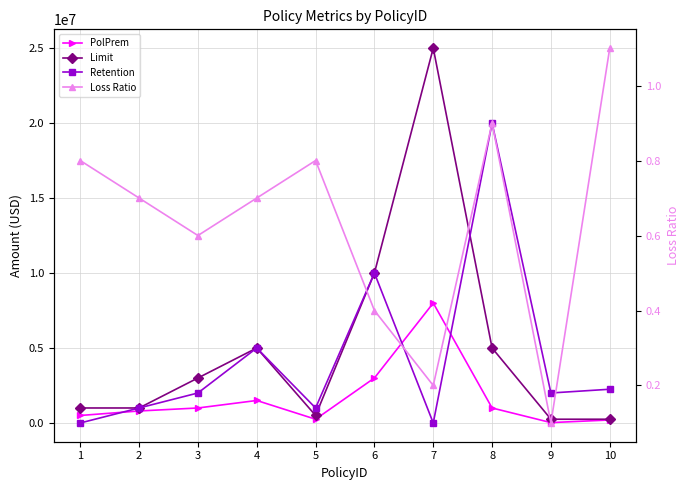

How many data points in Retention are less than 2000000?

4